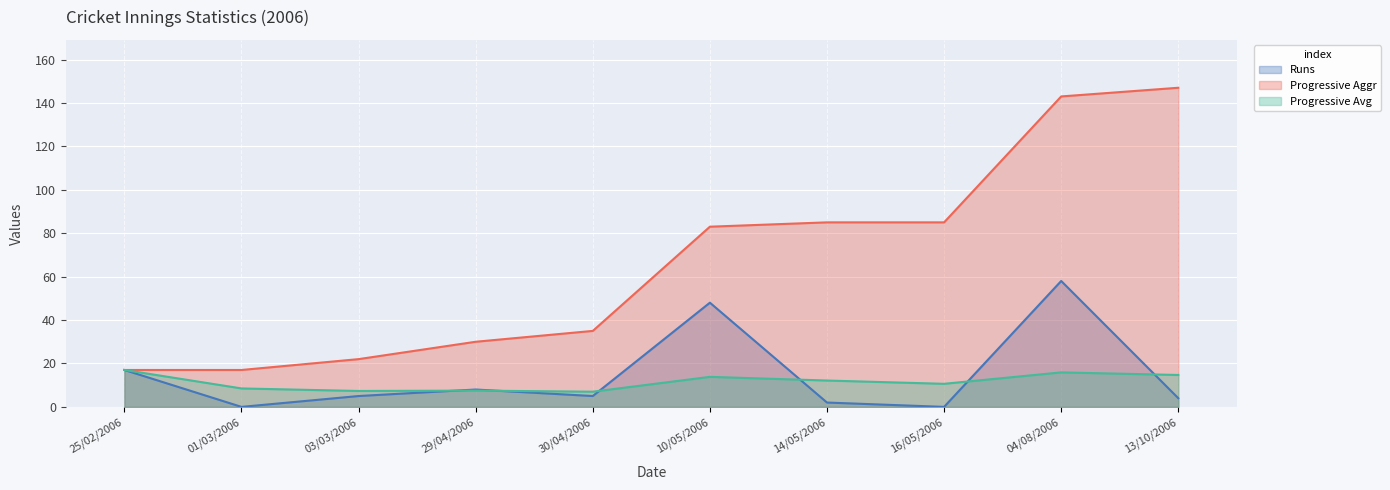

The value of Progressive Aggr at 04/08/2006 is 143.0. True or false?

True